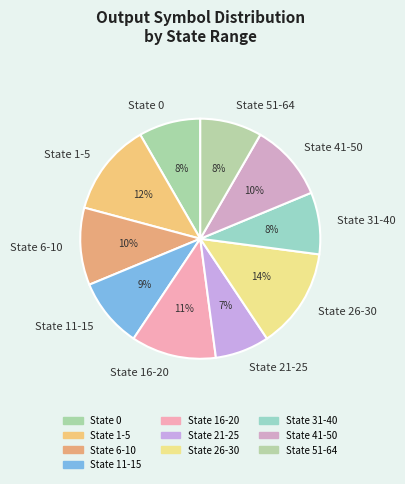

Combined, do State 41-50 and State 11-15 account for over 50%?

No